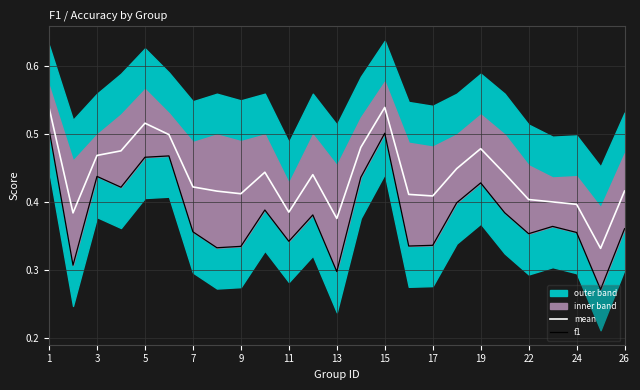

What is the minimum value for f1?

0.3